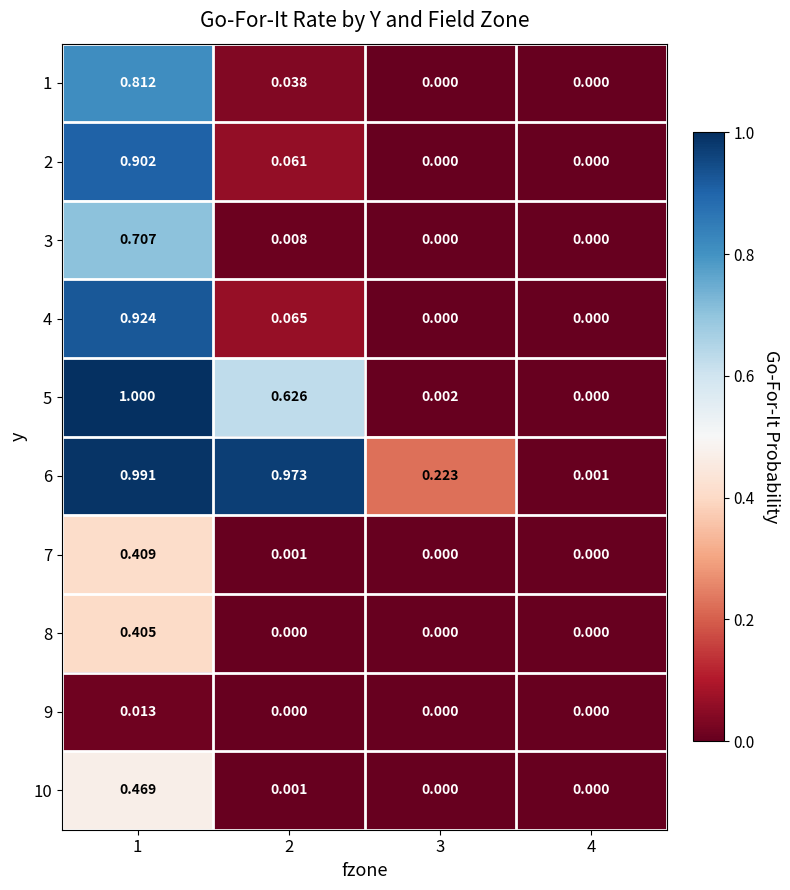

Is the value of 3 at 1 greater than the value of 1 at 2?

Yes